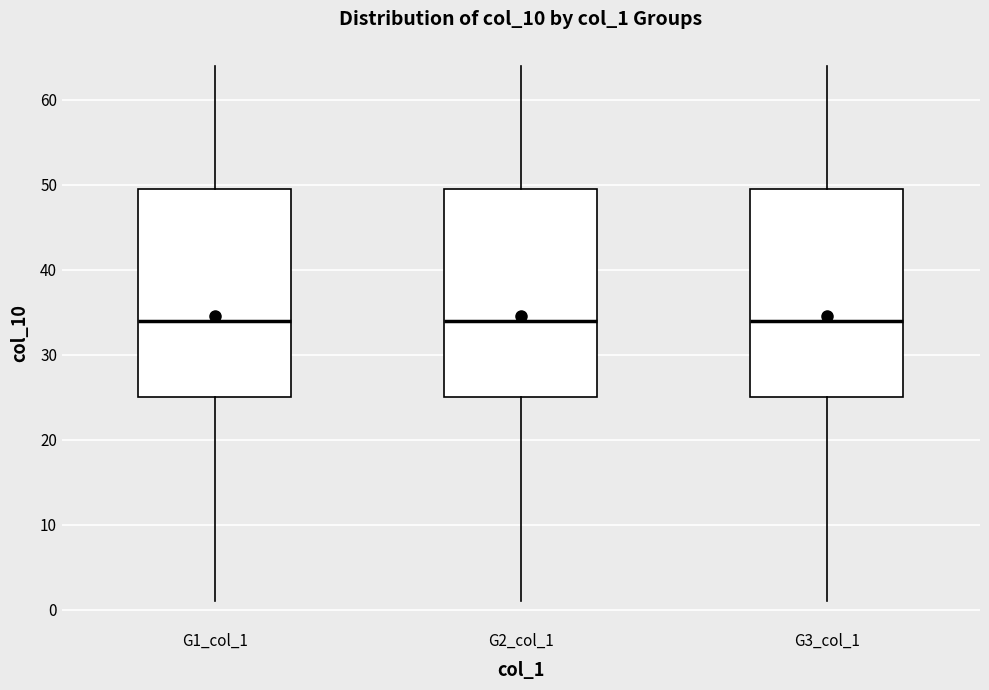

Where does the upper whisker of the box for G1_col_1 end on the y-axis? The values are not printed on the chart, so give them approximately, as read against the axis.

64